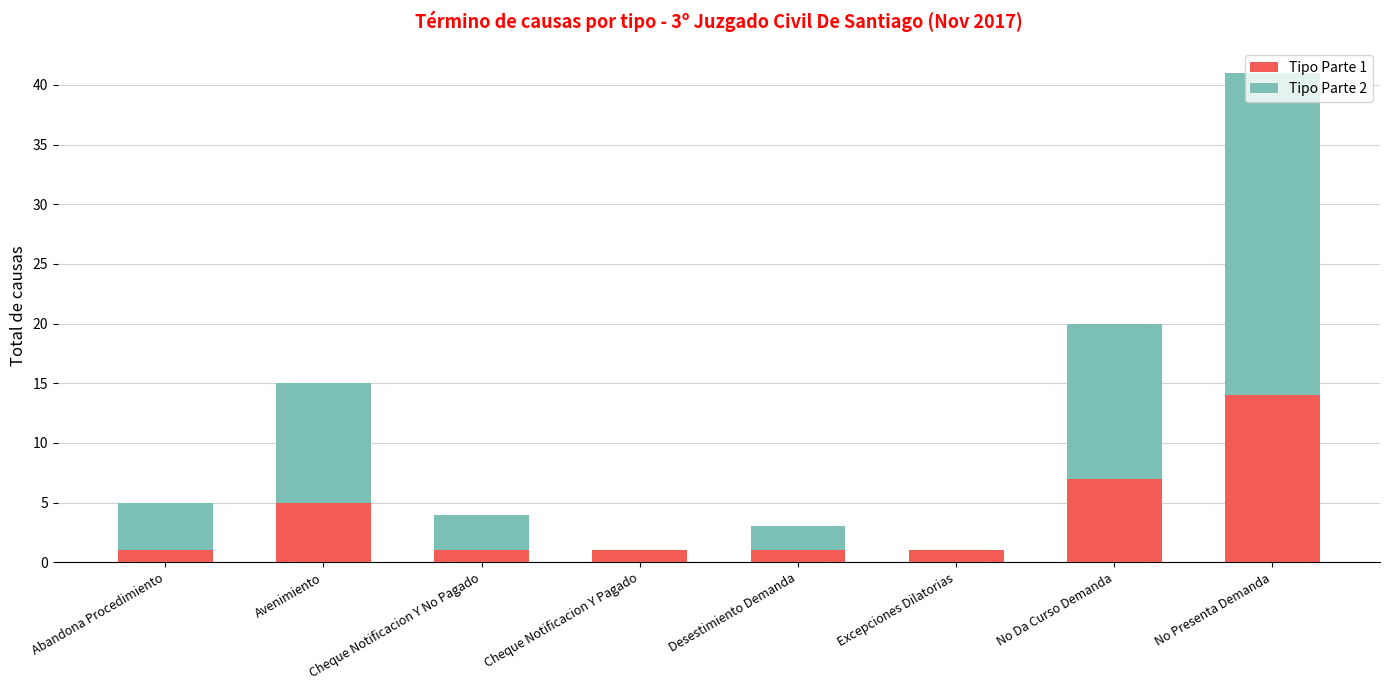

At which category is the sum across all series the highest?

No Presenta Demanda